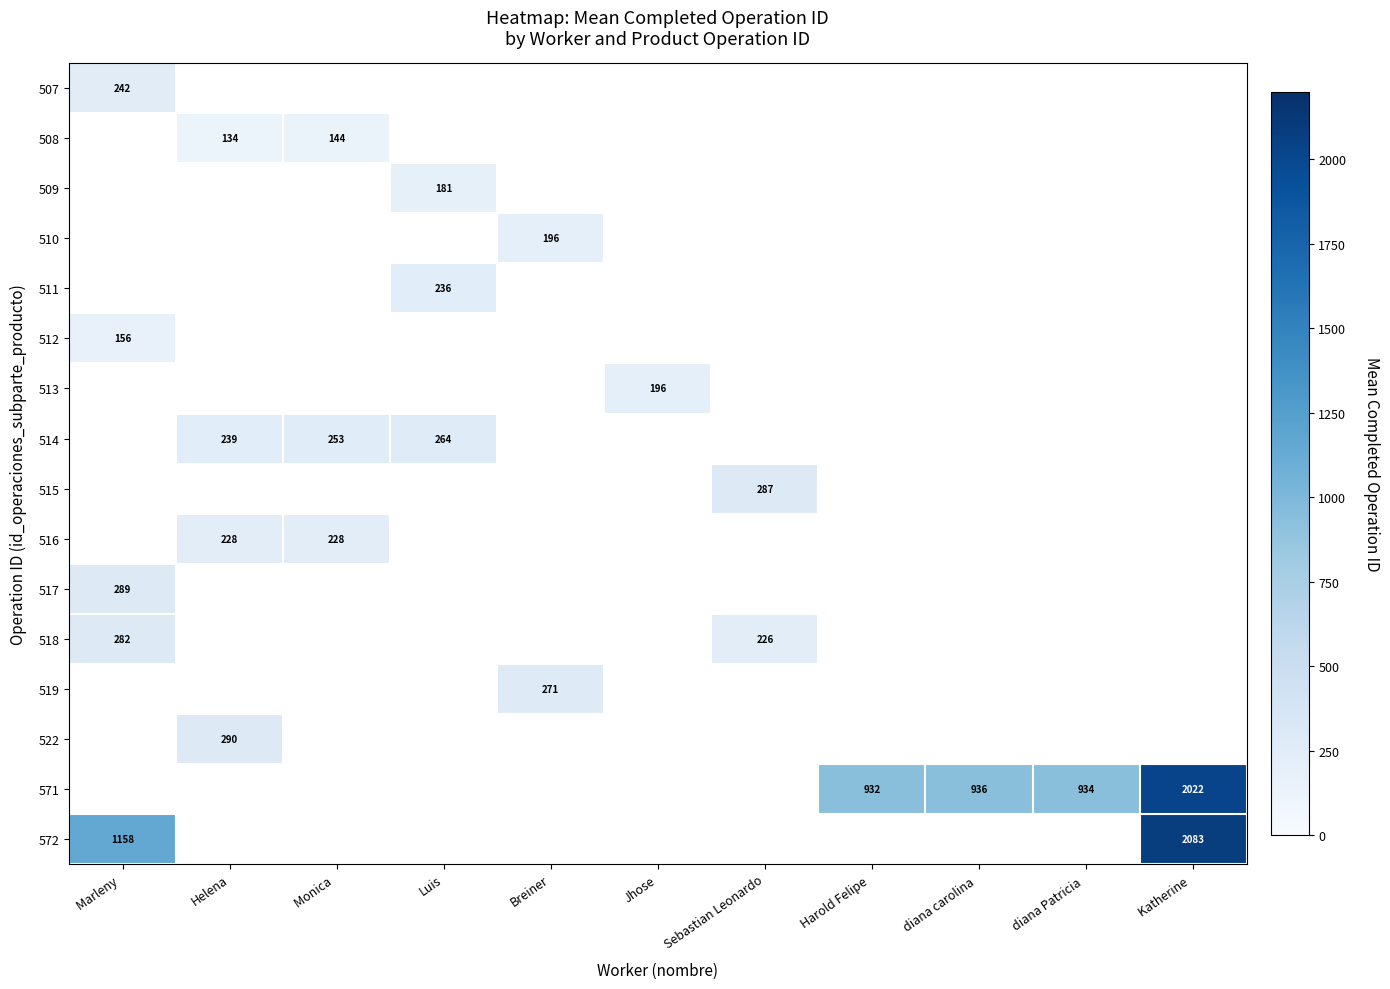

Which series has the largest range (max minus min)?

572